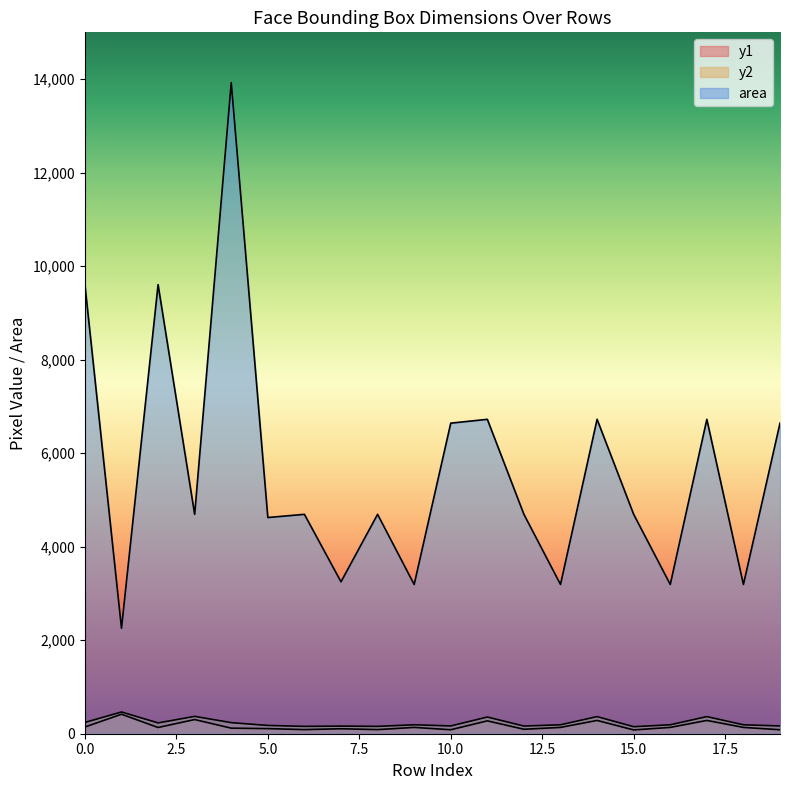

True or false: area and y1 intersect in this chart.

False